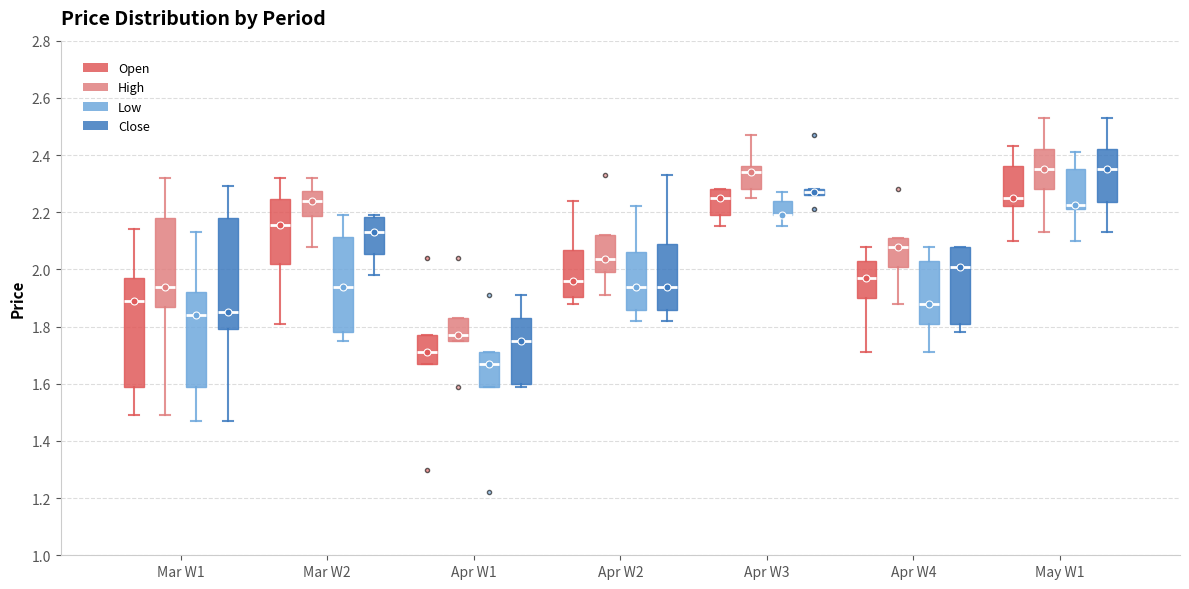

Where does the upper whisker of the box for May W1 (High) end on the y-axis? The values are not printed on the chart, so give them approximately, as read against the axis.

2.54